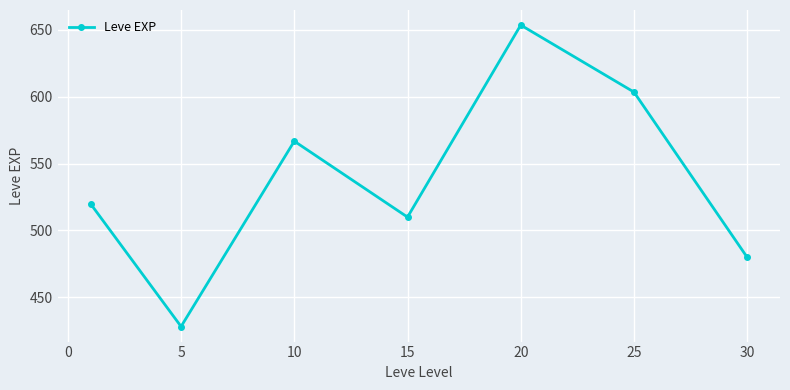

Does the chart have visible grid lines?

Yes